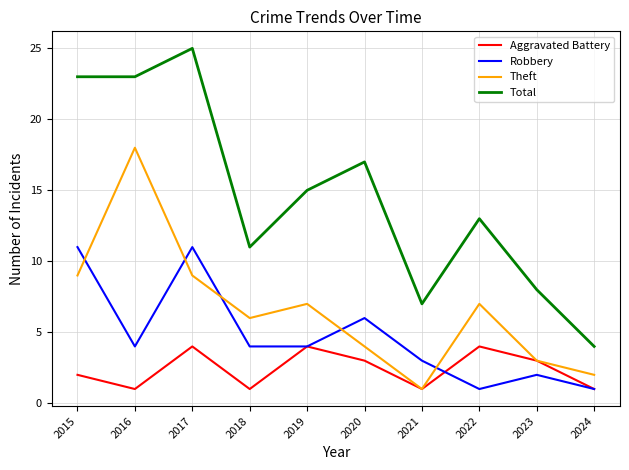

Rank the series at 2022 from highest to lowest value.

Total, Theft, Aggravated Battery, Robbery